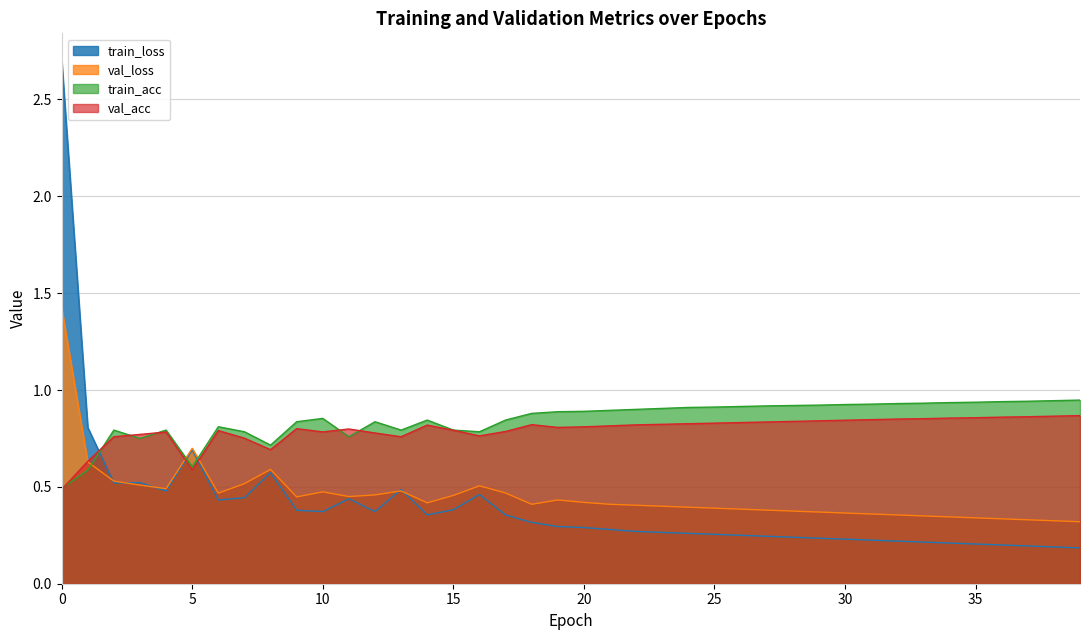

Where is the first local minimum for val_loss?

4